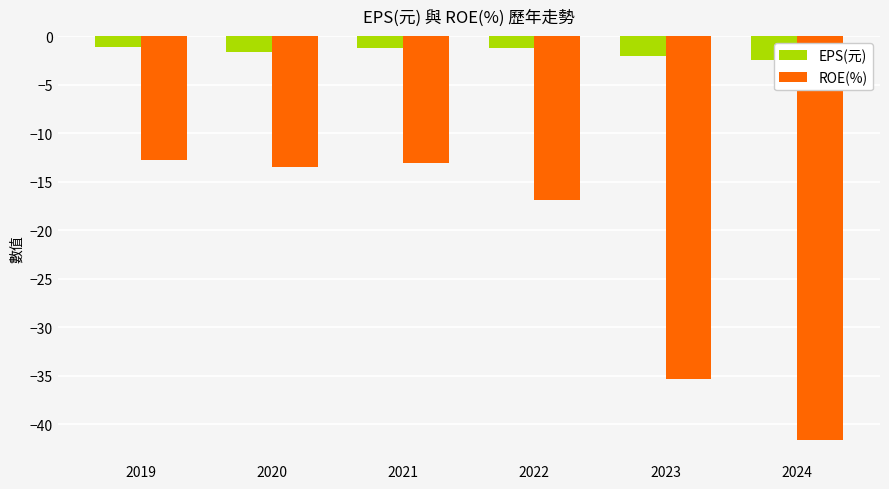

What is the value of the EPS(元) bar at the 3rd from the left?

-1.2